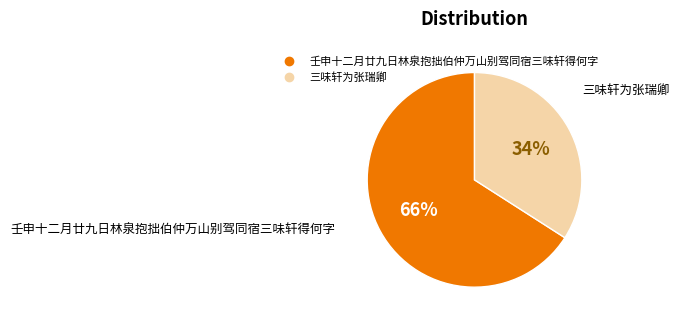

The 三味轩为张瑞卿 slice represents 48% of the pie. True or false?

False